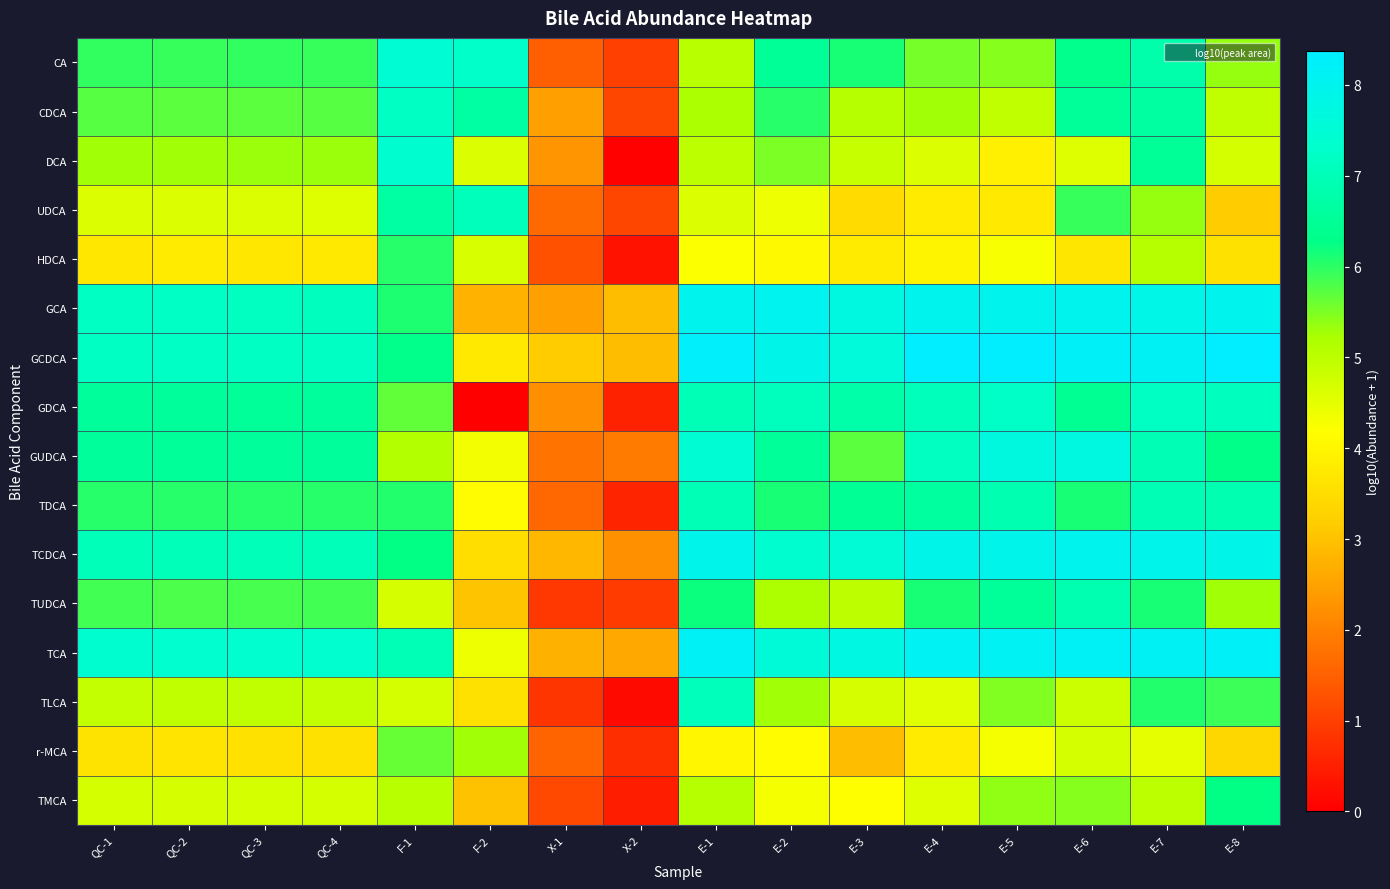

At QC-1, list the series in order from smallest to largest.

r-MCA, HDCA, UDCA, TMCA, TLCA, DCA, CDCA, TUDCA, CA, TDCA, GDCA, GUDCA, TCDCA, GCA, GCDCA, TCA